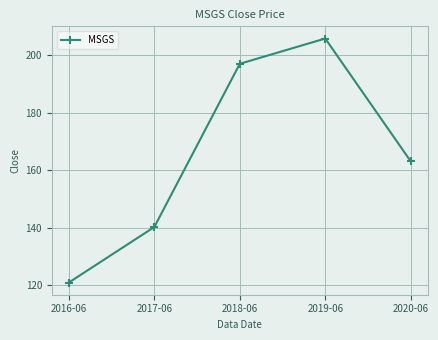

At which label is the value closest to 163?

2020-06